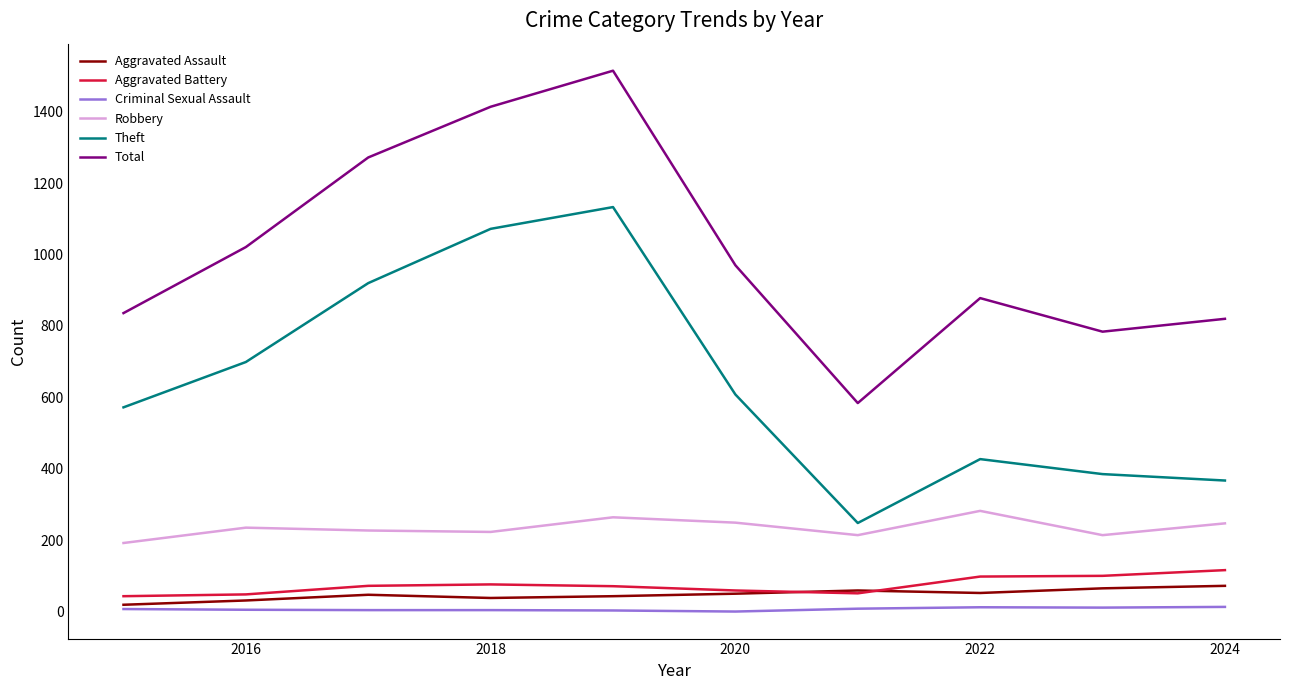

What is the highest value of the Theft series?

1133